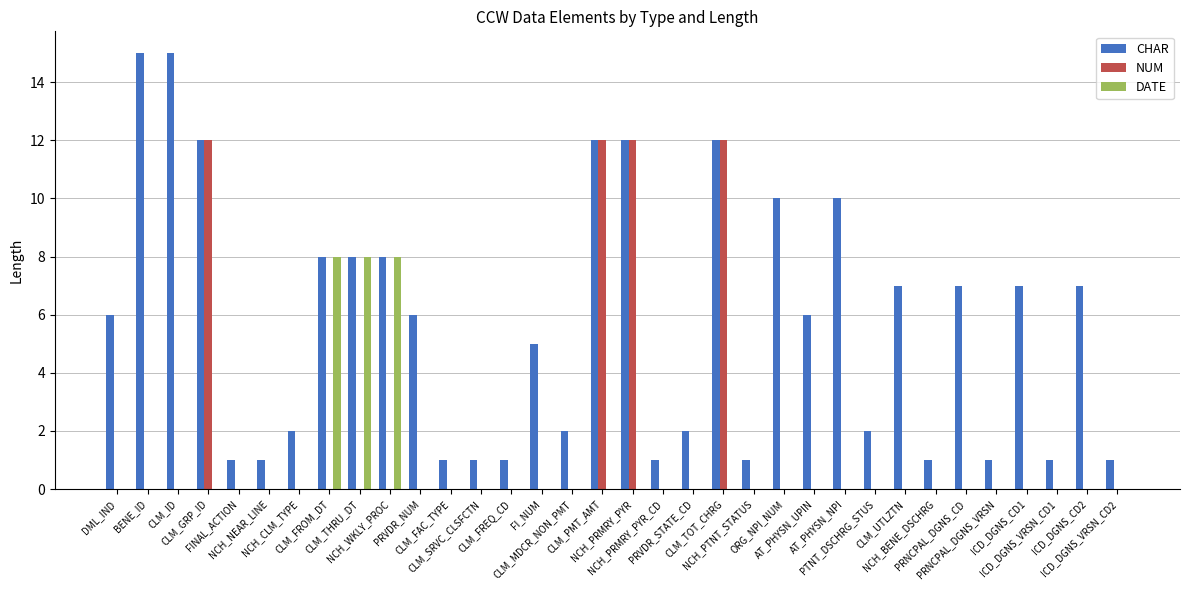

What is the greatest value displayed?

15